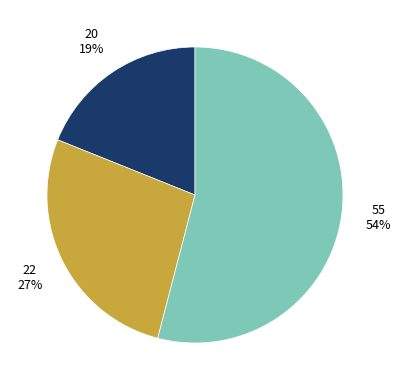

How many slices are in this pie chart?

3